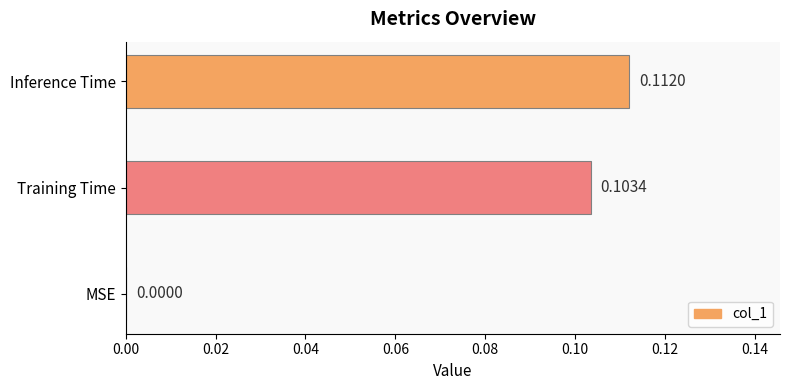

Where is the data nearest to the value 0?

MSE